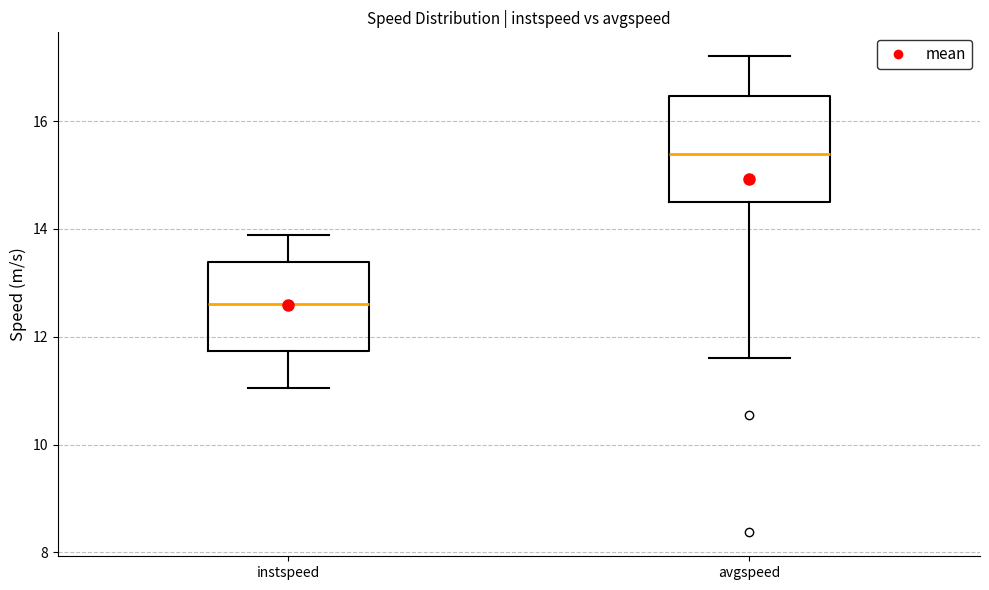

Reading left to right, transcribe this box plot: for each box, give where its median line is, the range the box spans, and where its two whiskers end, as read against the y-axis. The values are not printed on the chart, so give them approximately, as read against the axis.

instspeed: median 12.6, box 11.8 to 13.4, whiskers 11.0 to 13.8
avgspeed: median 15.4, box 14.4 to 16.4, whiskers 11.6 to 17.2